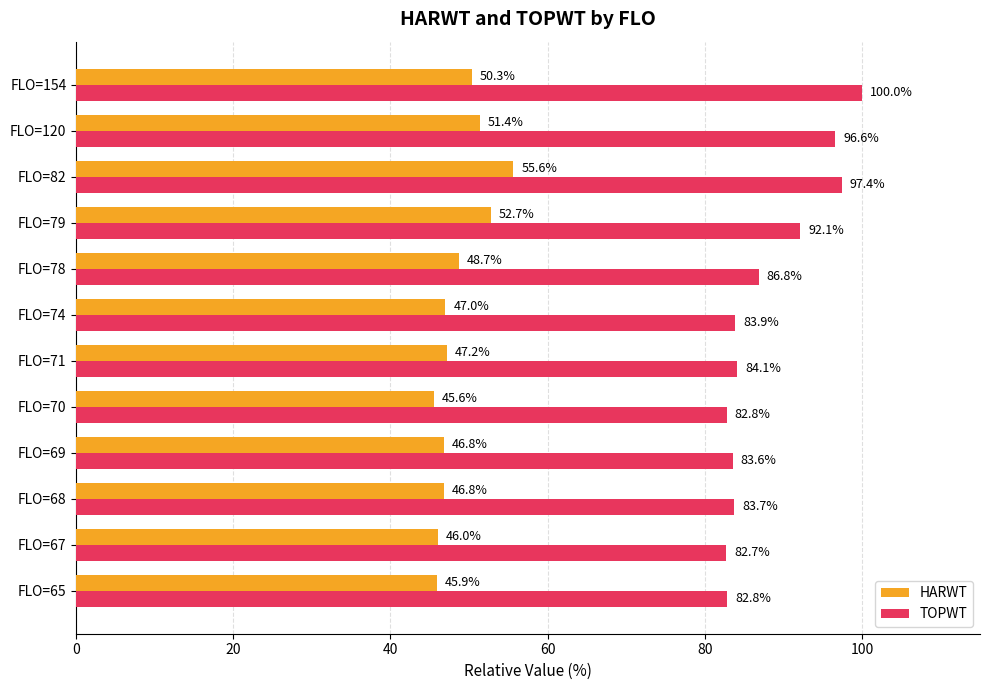

At which category is the sum across all series the highest?

FLO=82